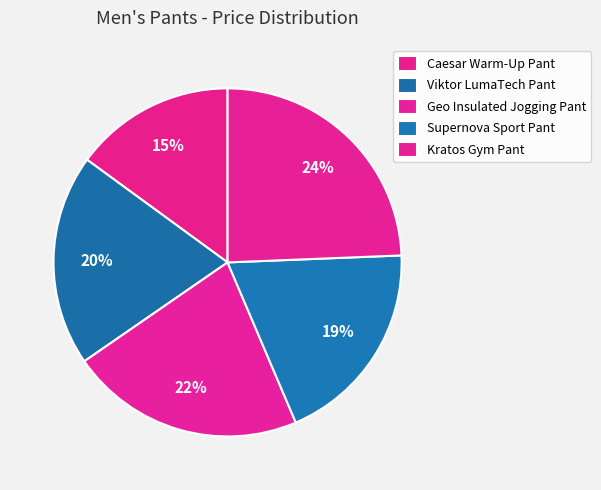

What is the total percentage of Supernova Sport Pant and Caesar Warm-Up Pant?

34.2%